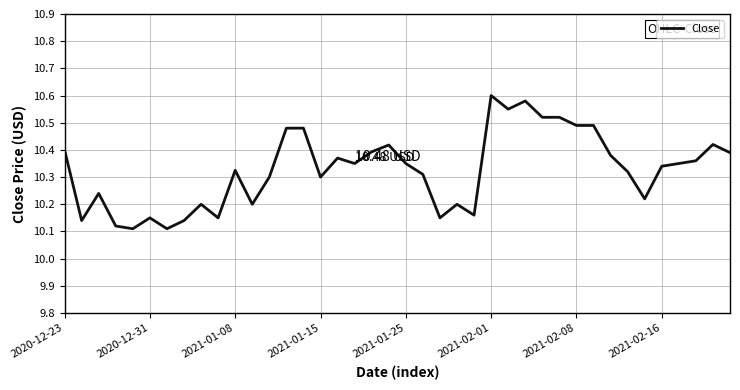

What is the sum of all values?

413.1